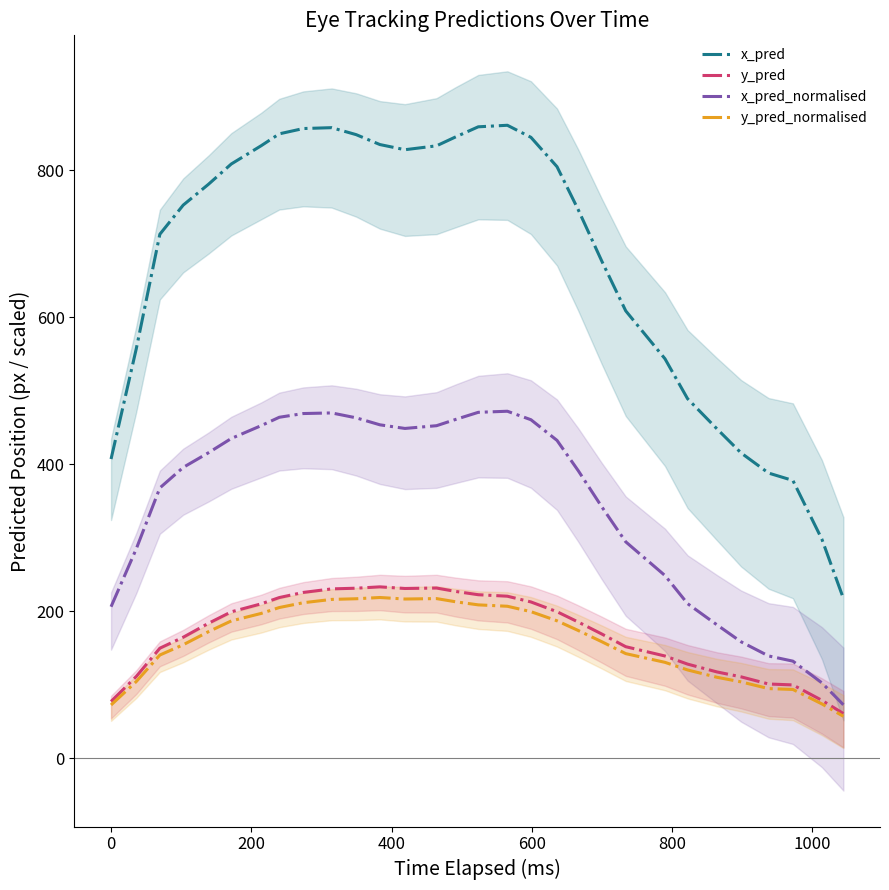

True or false: y_pred_normalised has more than 1 points higher than both neighbors.

True